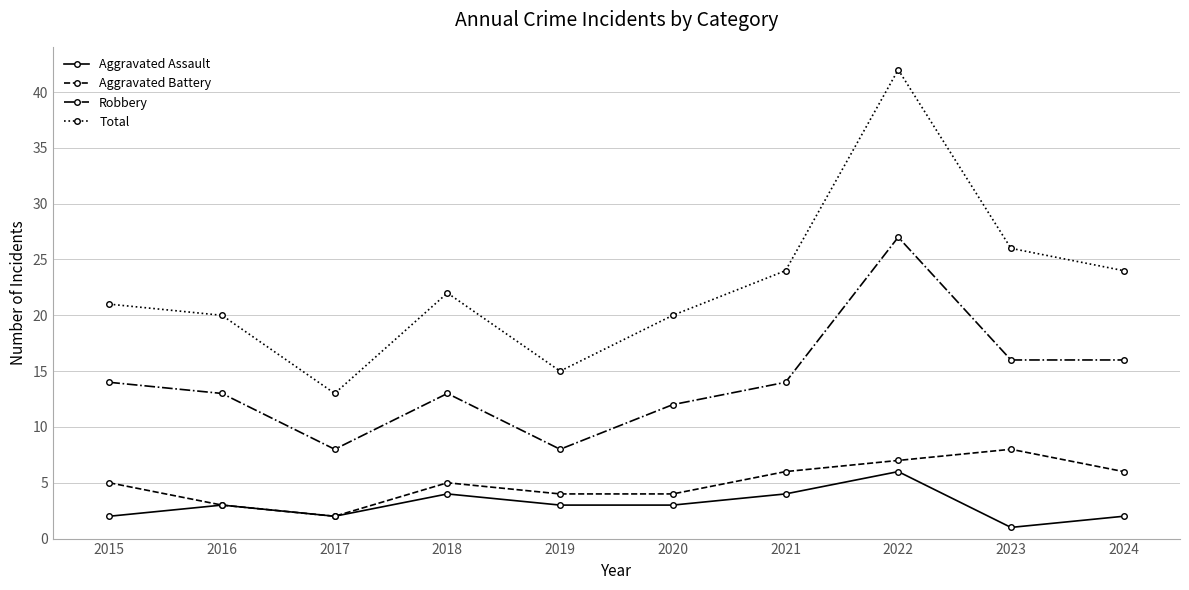

Which series has the largest range (max minus min)?

Total